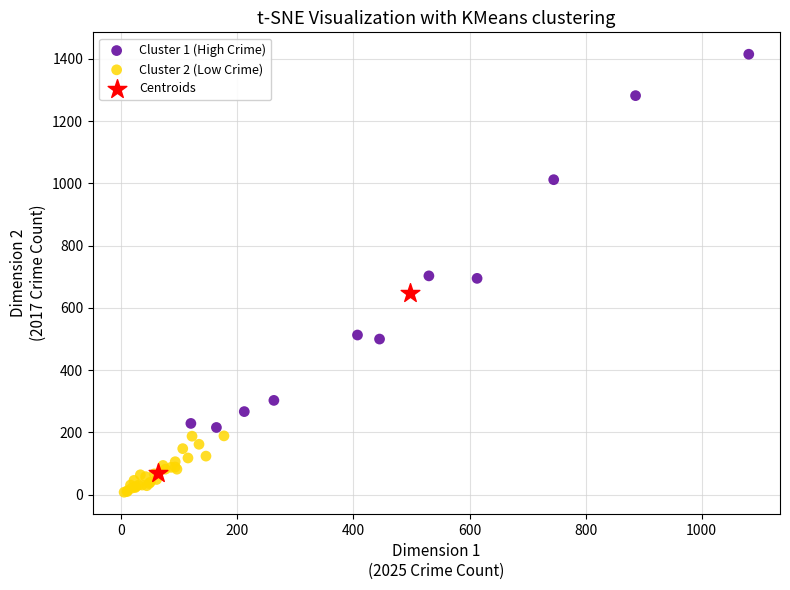

Which series contains the highest Y value?

Cluster 1 (High Crime)